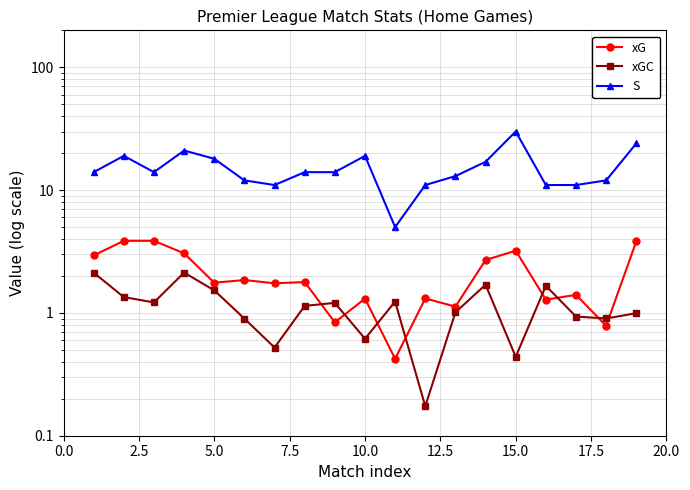

Which series changed the most between 2.5 and 15.0?

S